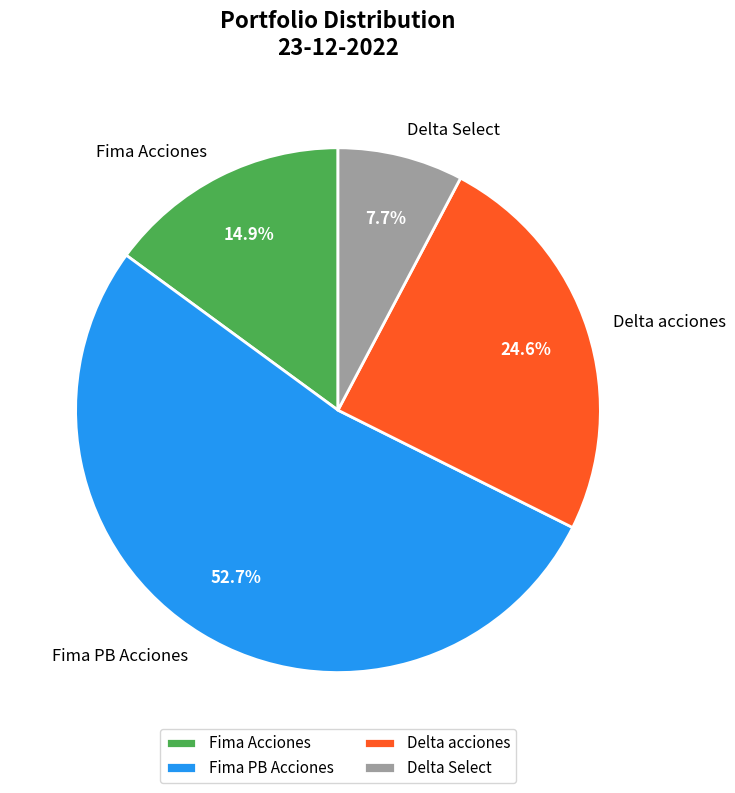

Does Fima PB Acciones represent more than half of the total?

Yes